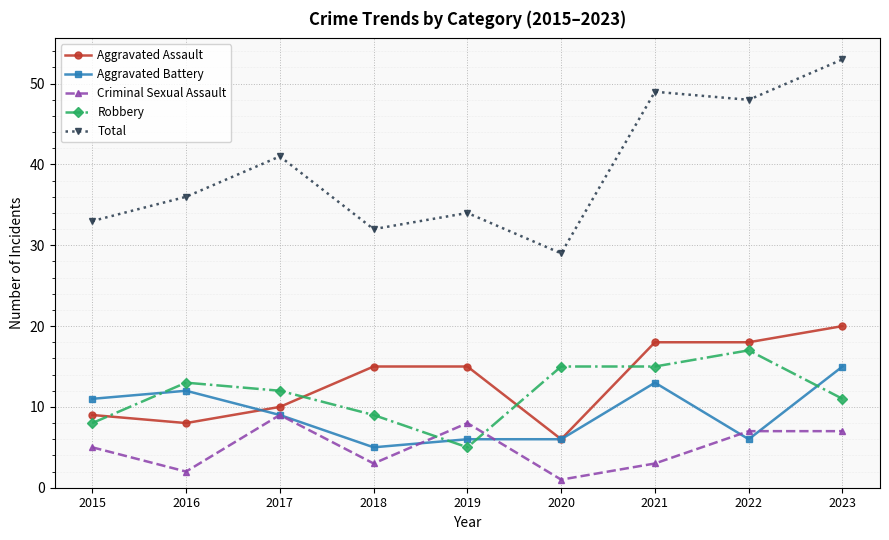

At which category does Criminal Sexual Assault reach its first local peak?

2017